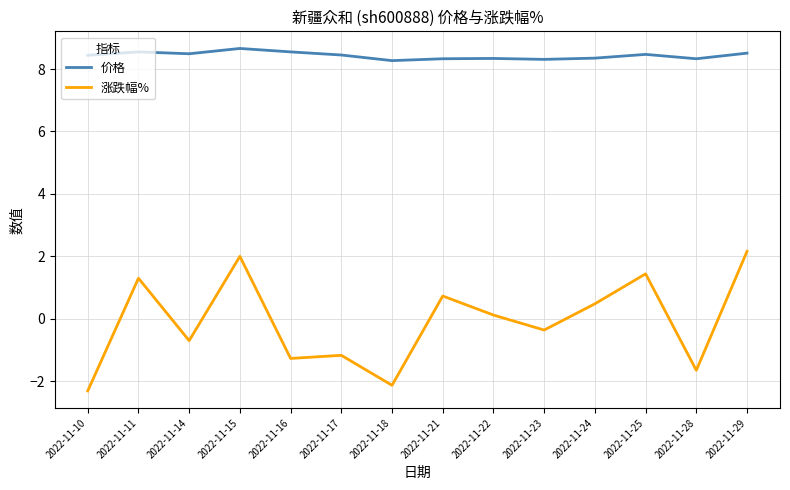

How many lines are shown in the chart?

2